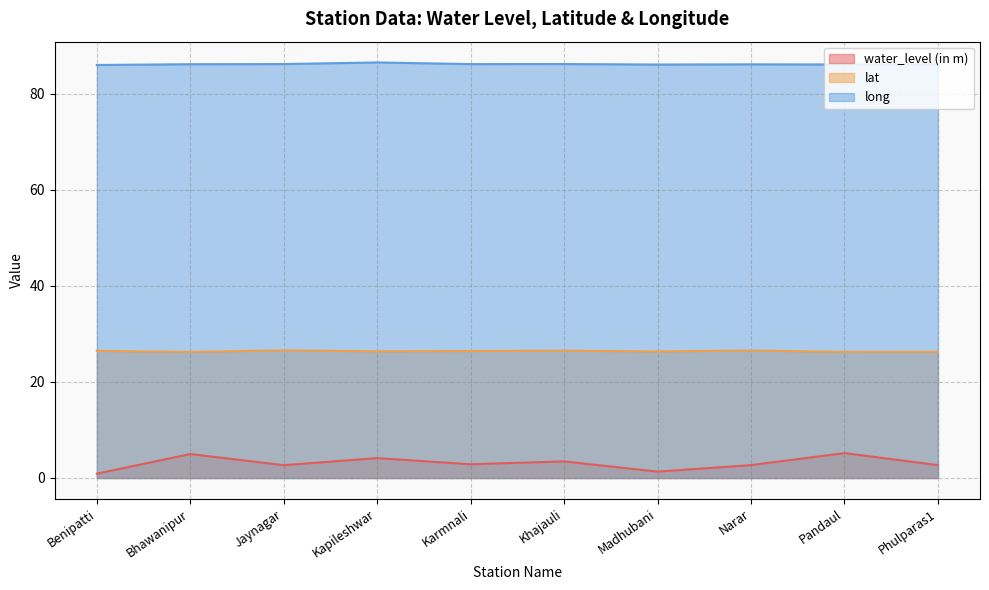

Between Jaynagar and Pandaul, which series saw the biggest shift?

water_level (in m)